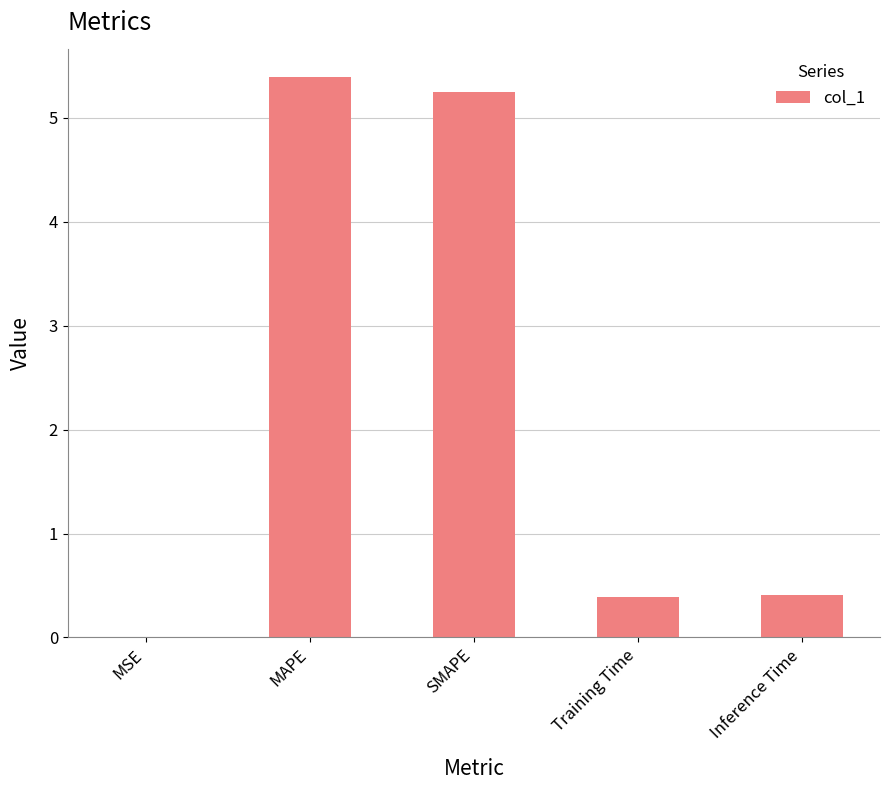

How many series are shown in this chart?

1